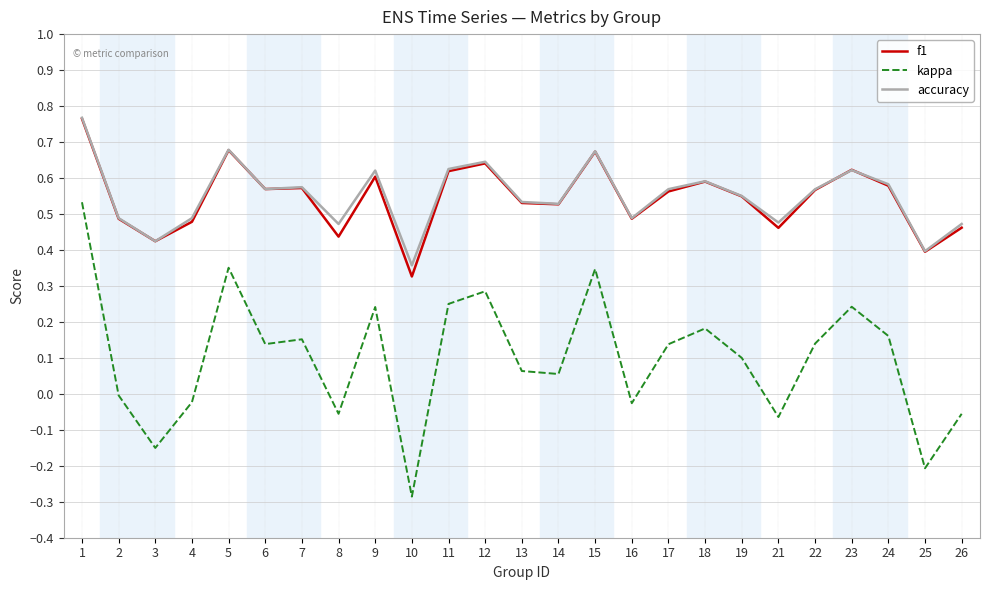

True or false: accuracy has a value of 0.6 at 23.

True